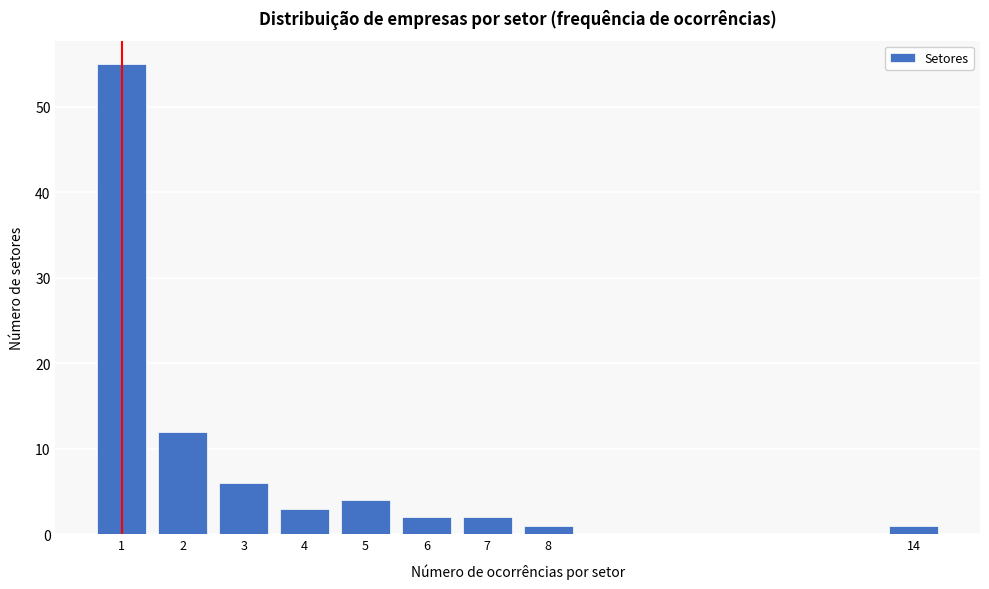

Reading left to right, what are all the values shown in this chart?

55	12	6	3	4	2	2	1	1